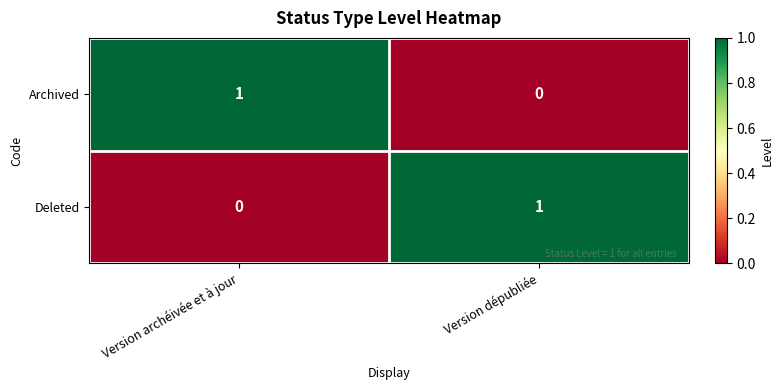

At which label is Archived closest to 0?

Version dépubliée